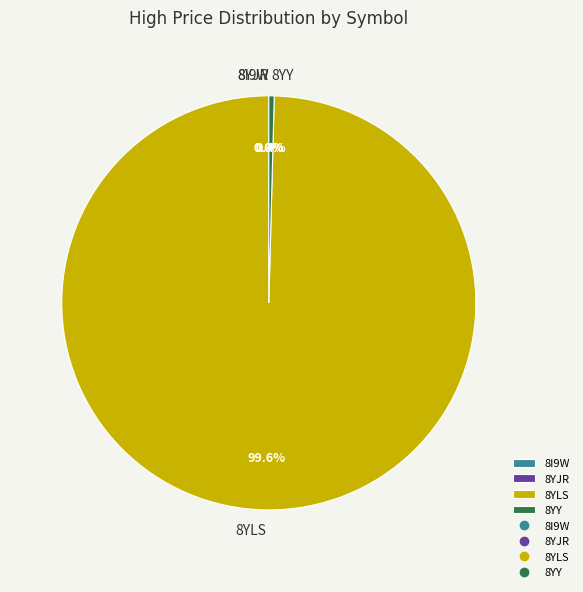

True or false: 8YY accounts for 15% of the total.

False